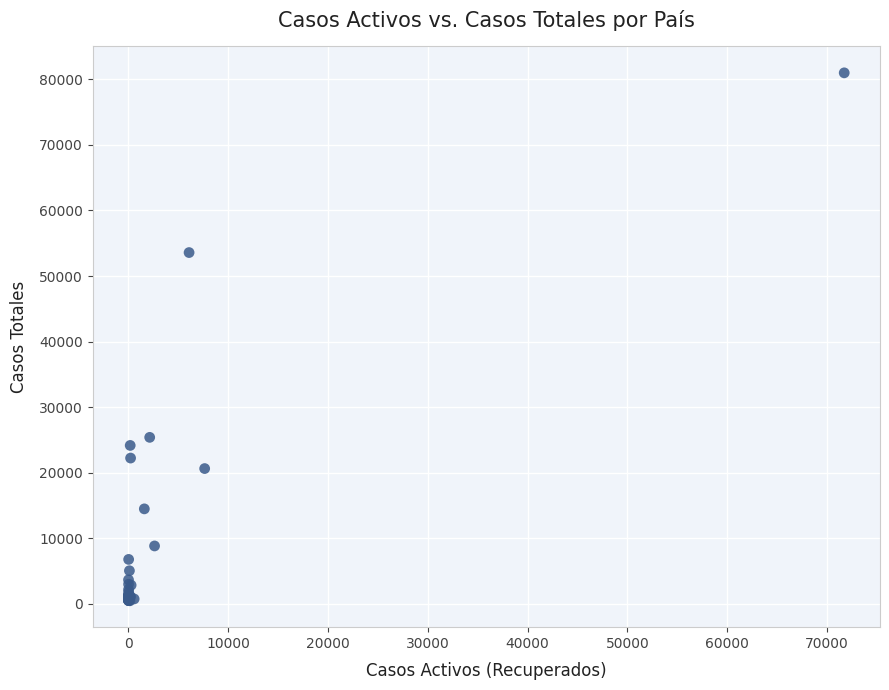

What Y value in the scatter plot is closest to 40720?

53578